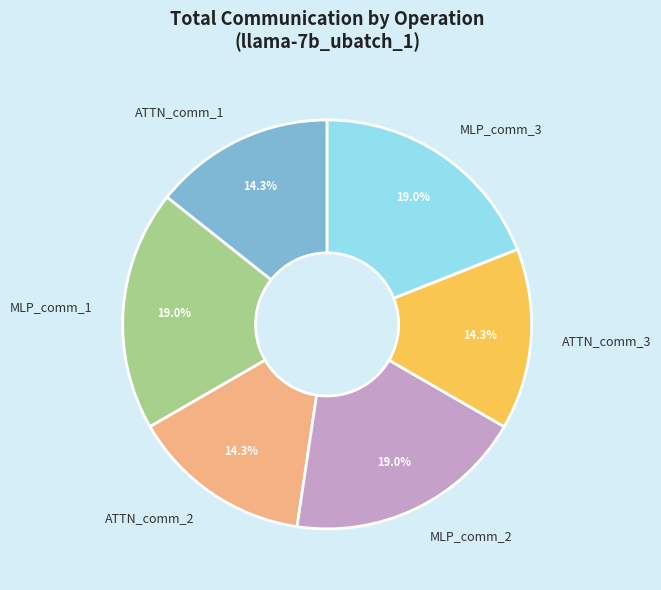

How many slices are in this pie chart?

6